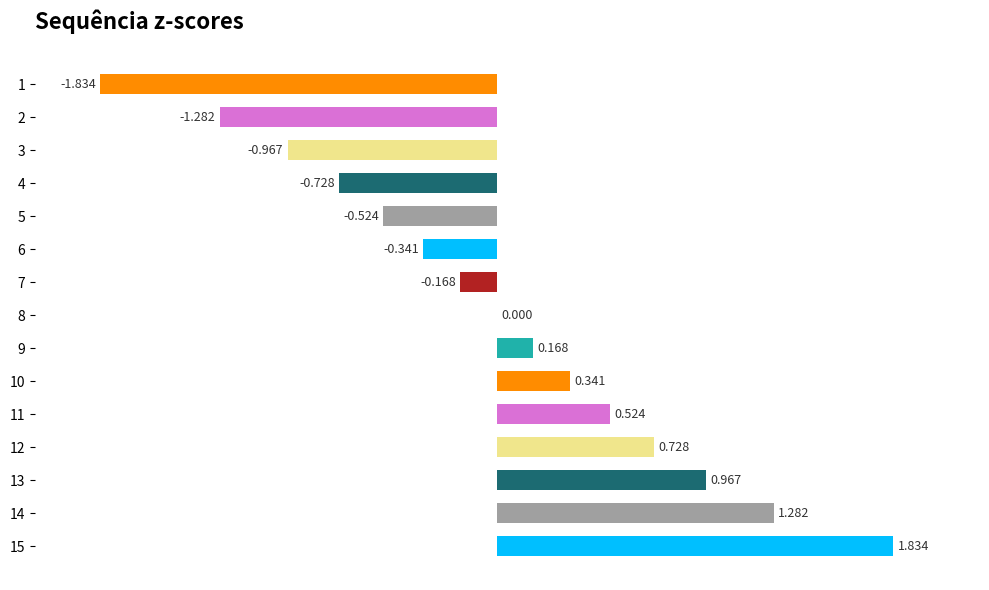

What is the maximum value shown in the chart?

1.8